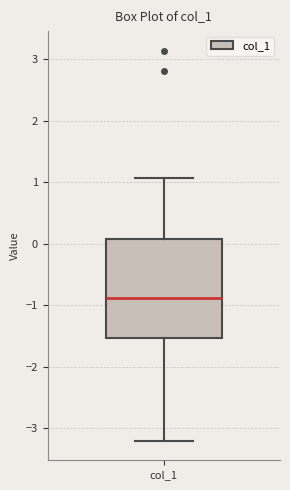

Read this box plot against the y-axis: the position of the median line, the range covered by the box, and the ends of both whiskers. The values are not printed on the chart, so give them approximately, as read against the axis.

median -0.9, box -1.5 to 0.1, whiskers -3.2 to 1.1